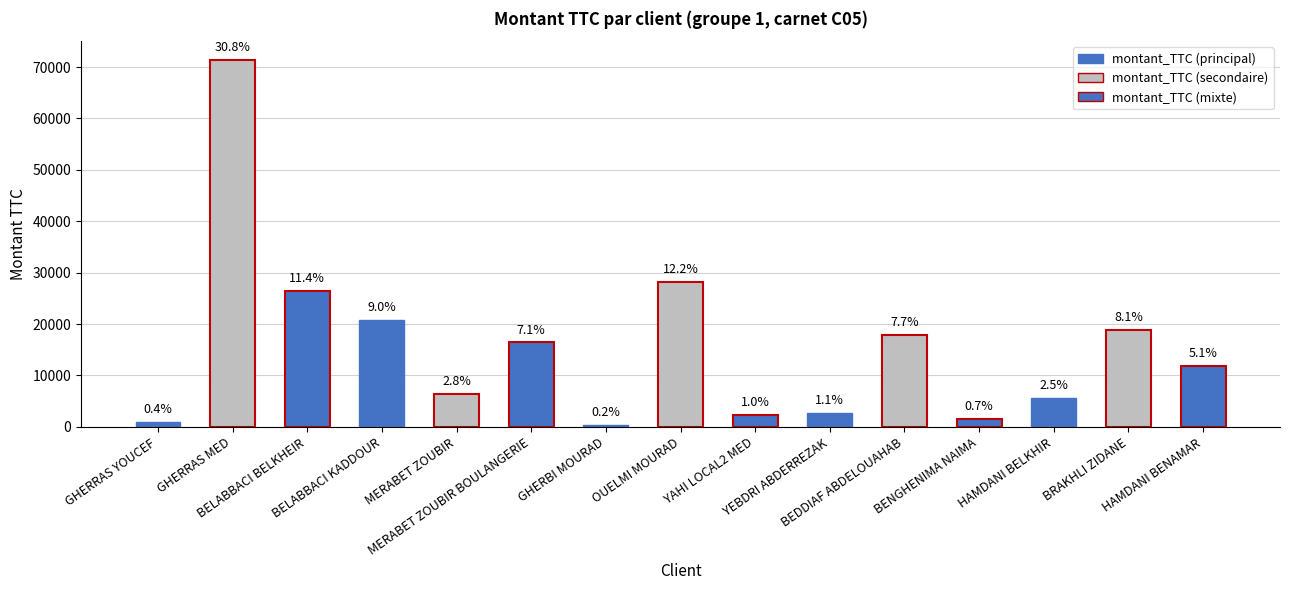

True or false: the data shows 42443.0 at BELABBACI BELKHEIR.

False